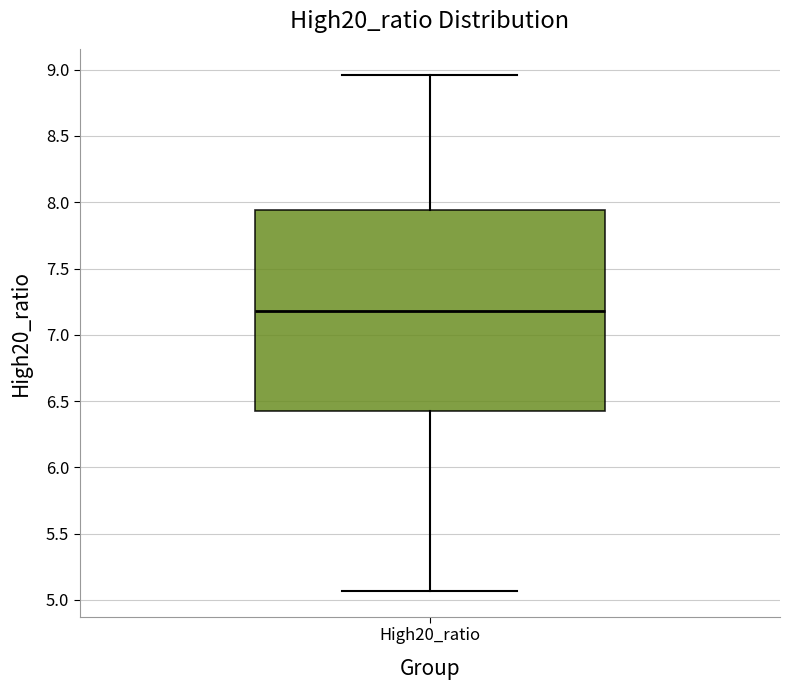

Read this box plot against the y-axis: the position of the median line, the range covered by the box, and the ends of both whiskers. The values are not printed on the chart, so give them approximately, as read against the axis.

median 7.20, box 6.45 to 7.95, whiskers 5.05 to 8.95